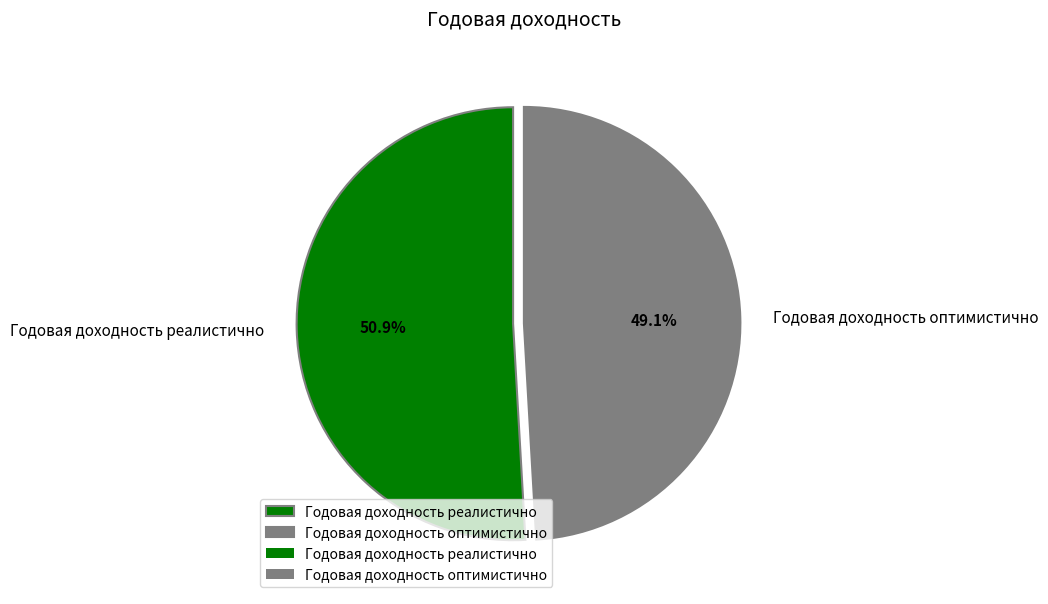

Rank the categories by value from highest to lowest.

Годовая доходность реалистично, Годовая доходность оптимистично